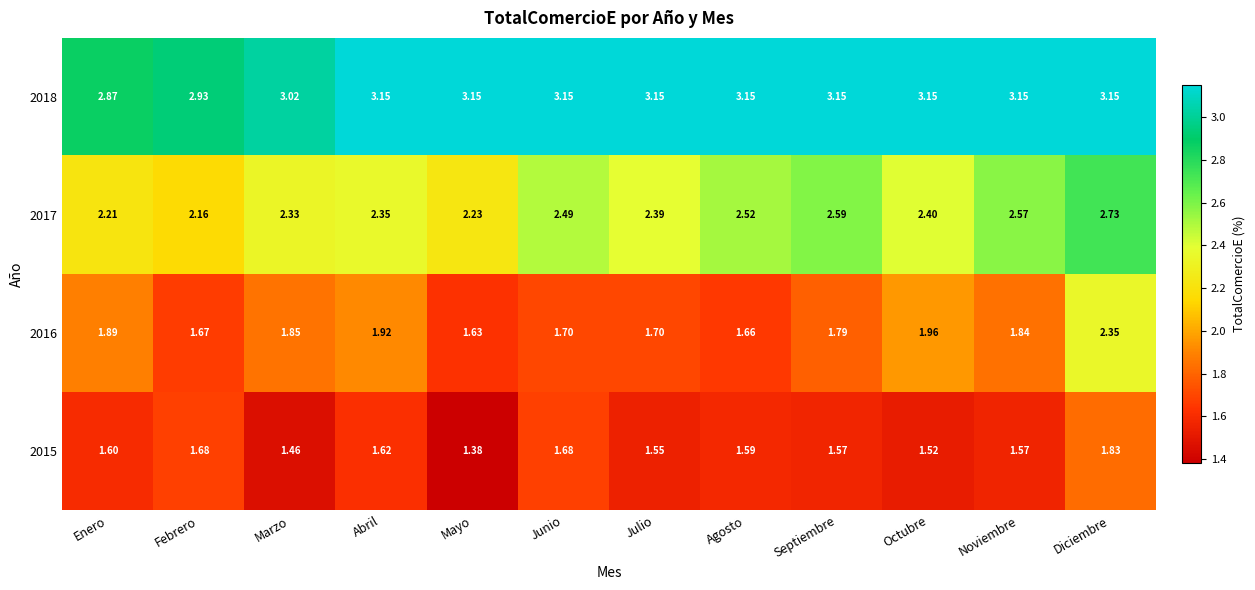

Which category has the lowest value in the 2016 series?

Mayo